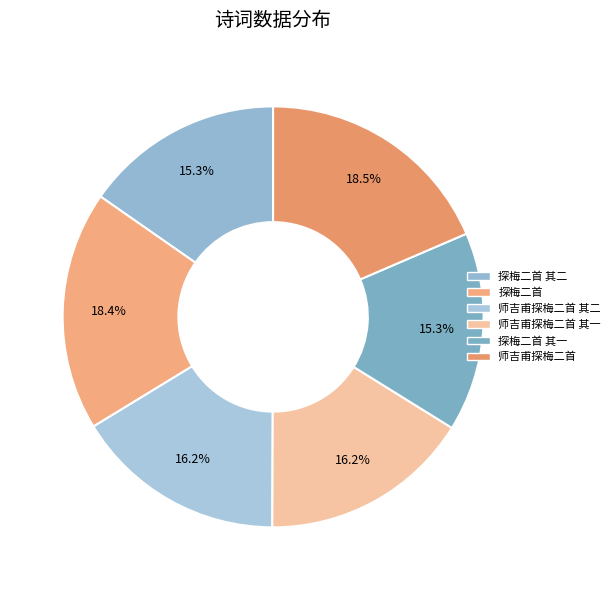

Which slice is the largest?

师吉甫探梅二首